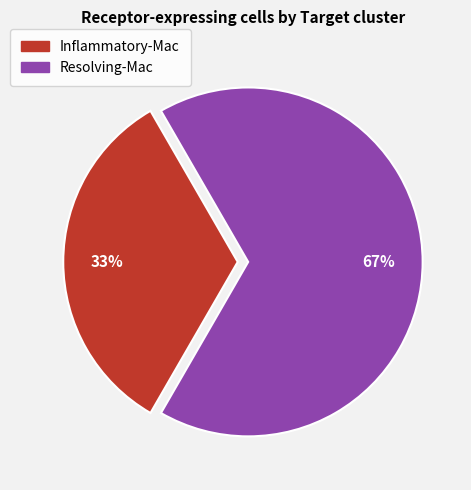

Rank the categories by value from highest to lowest.

Resolving-Mac, Inflammatory-Mac